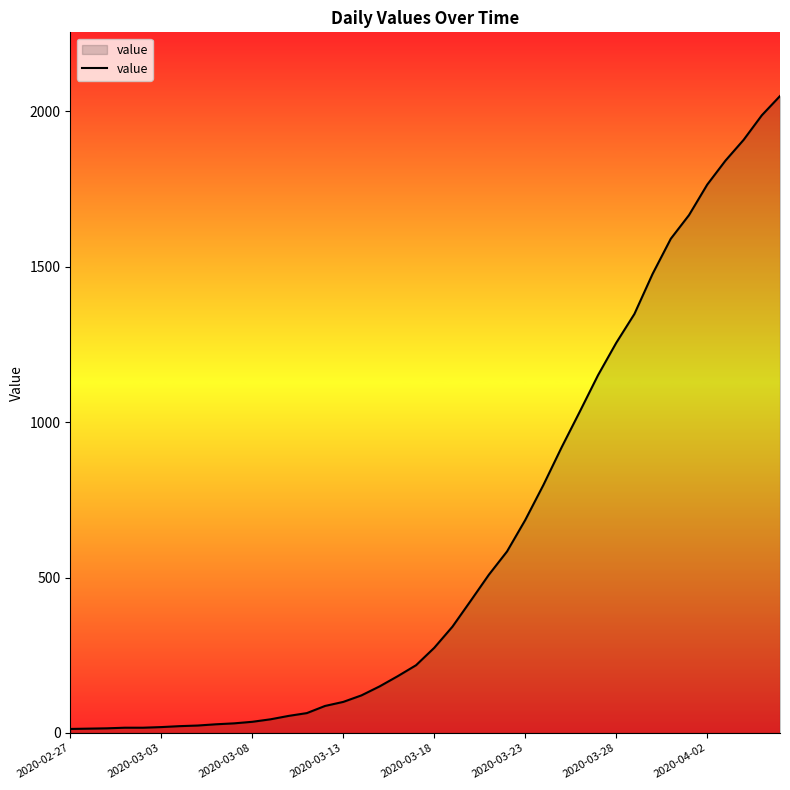

What is the difference between the maximum and minimum values?

2036